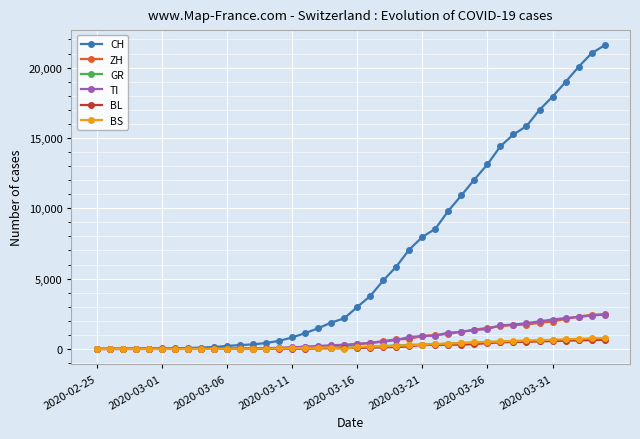

Which series has the widest spread of values?

CH